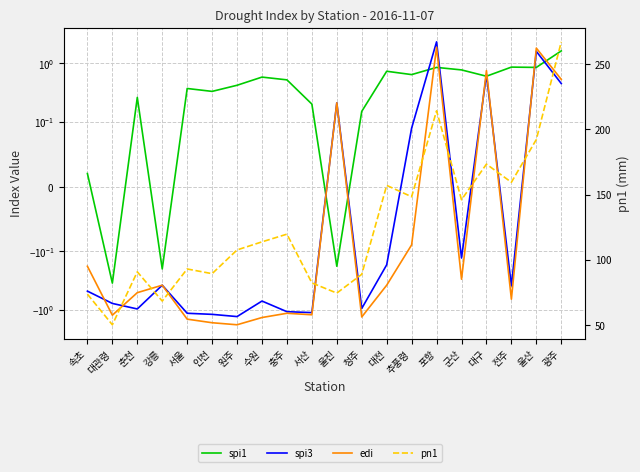

What is the greatest value displayed?

267.1